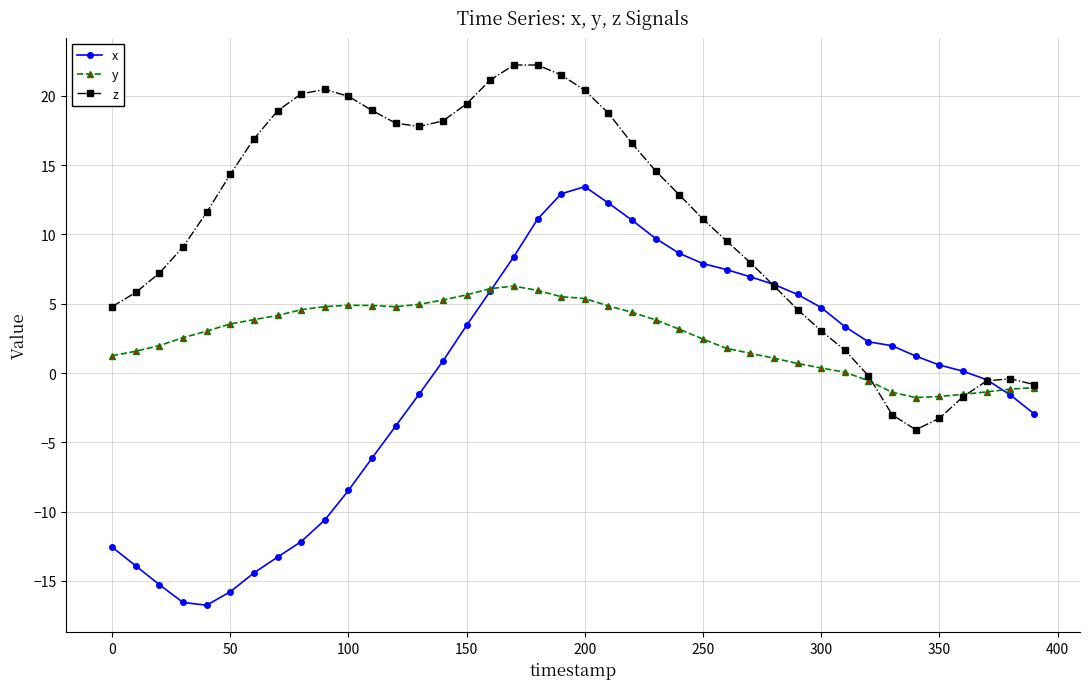

What is the value of the y point at the 38th from the left?

-1.4